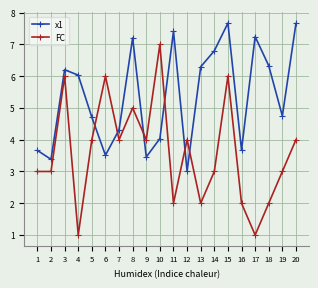

How many times do FC and x1 cross each other?

6